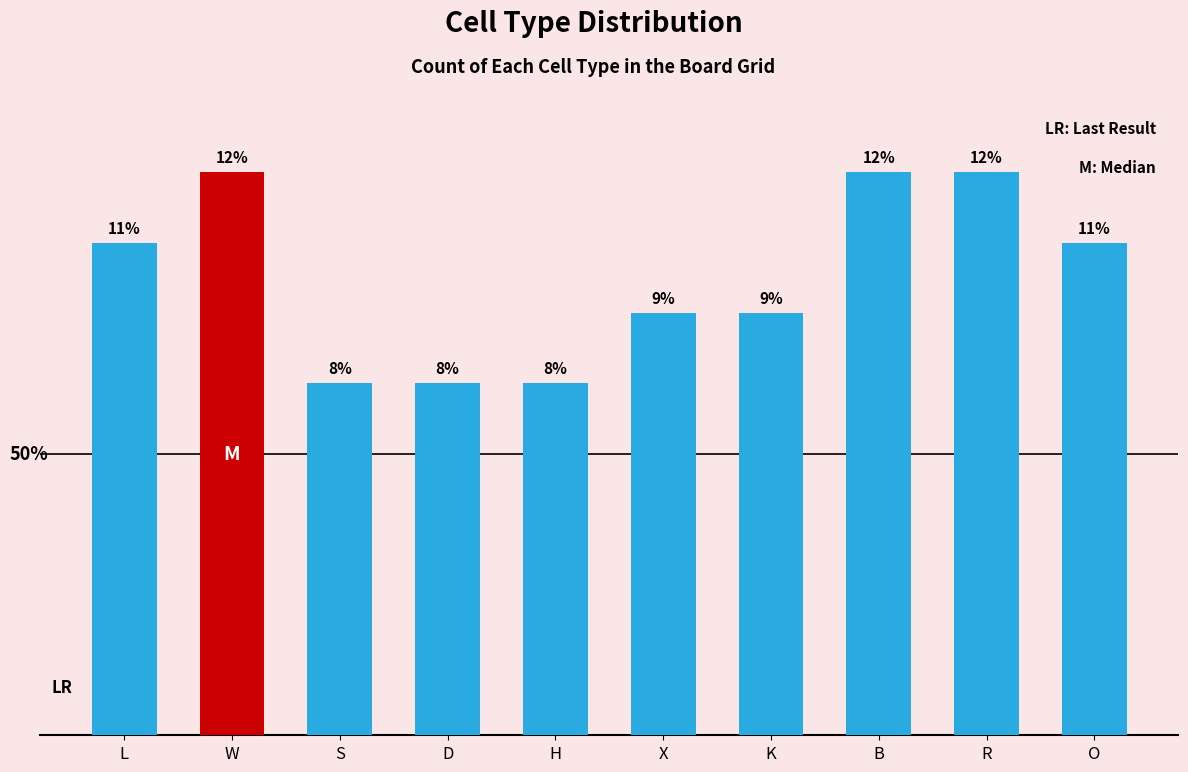

Which category has the lowest value across all series?

S